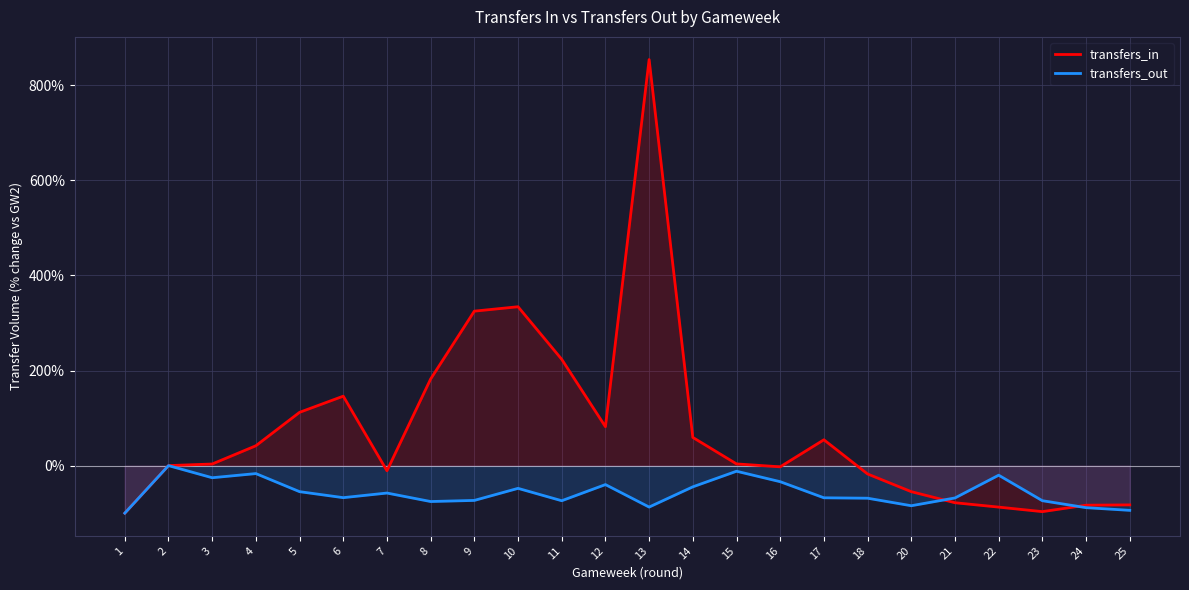

At which category does transfers_out reach its first local valley?

3